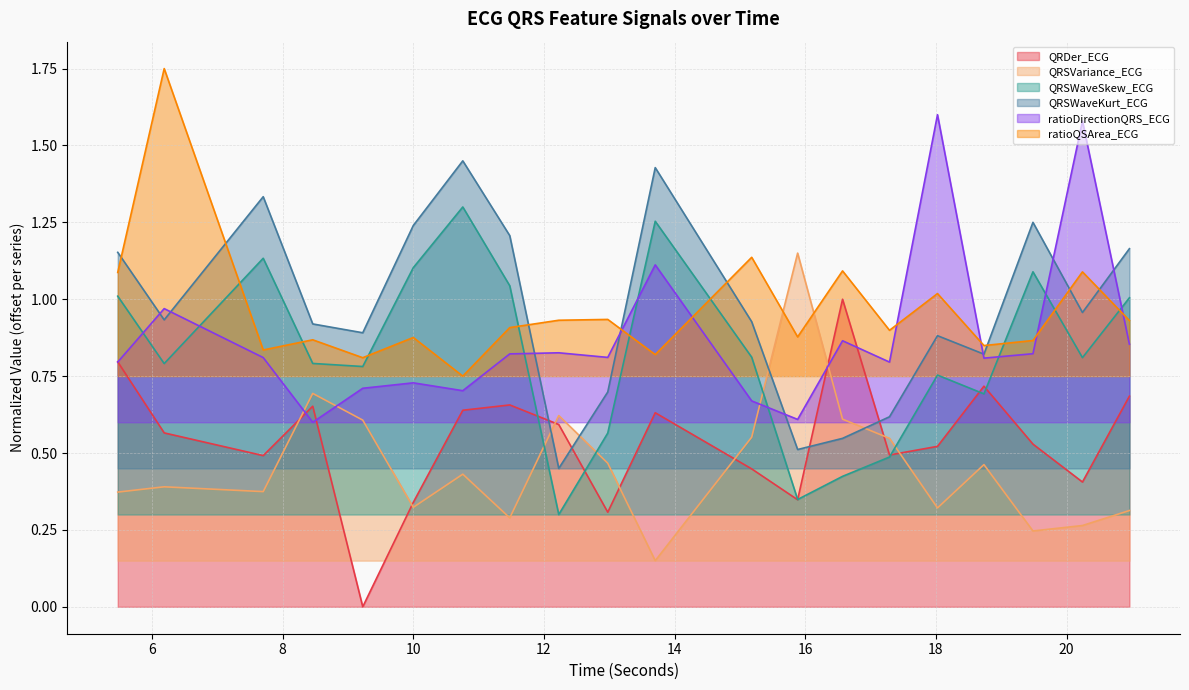

Where is QRSWaveSkew_ECG nearest to the value 0?

12.2265625